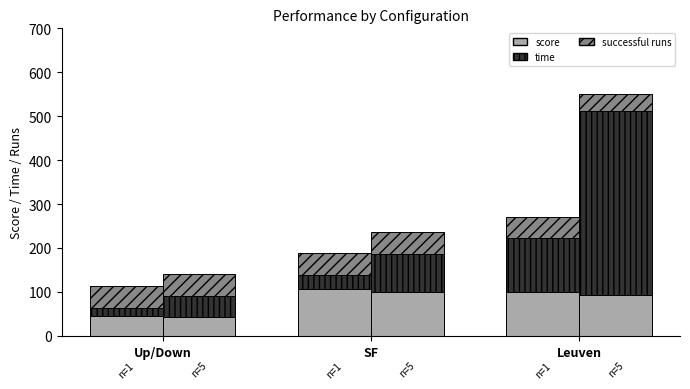

List the series in order of their peak value, lowest first.

successful runs, score, time